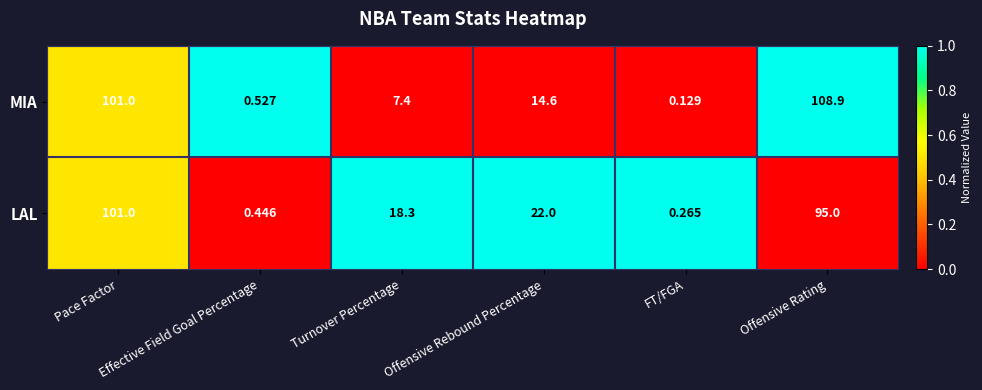

Which series has the largest total across all categories?

LAL